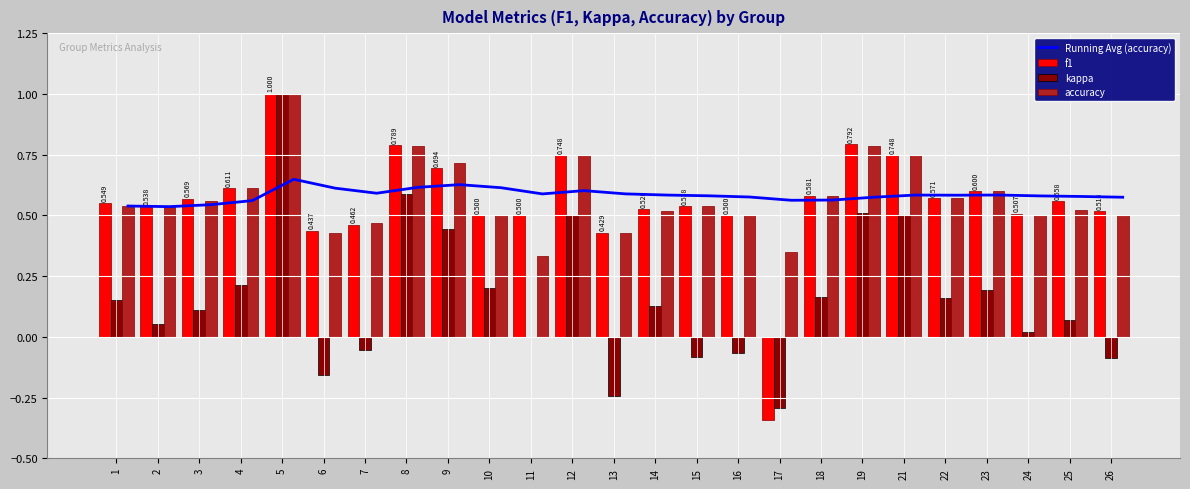

Which series has the largest total across all categories?

Running Avg (accuracy)